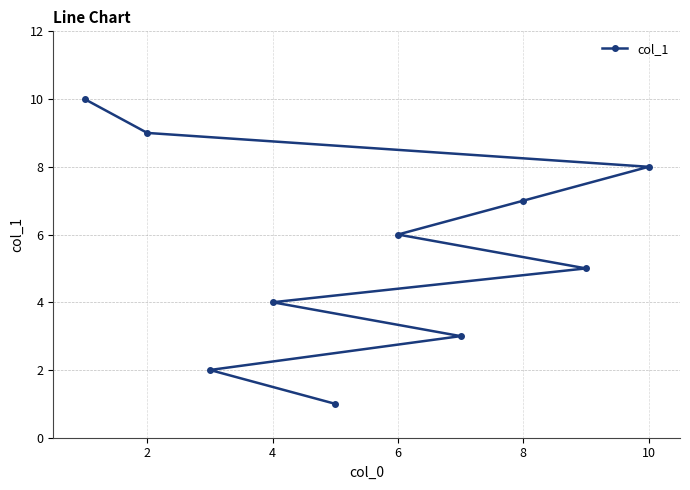

What is the difference between the maximum and minimum values?

9